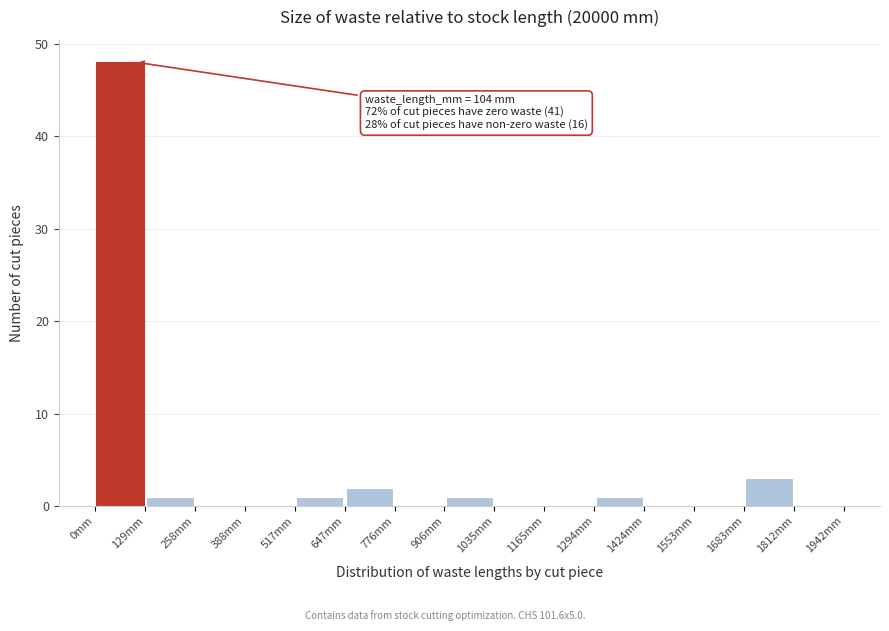

Which range on the x-axis has the tallest bar?

0 to 120